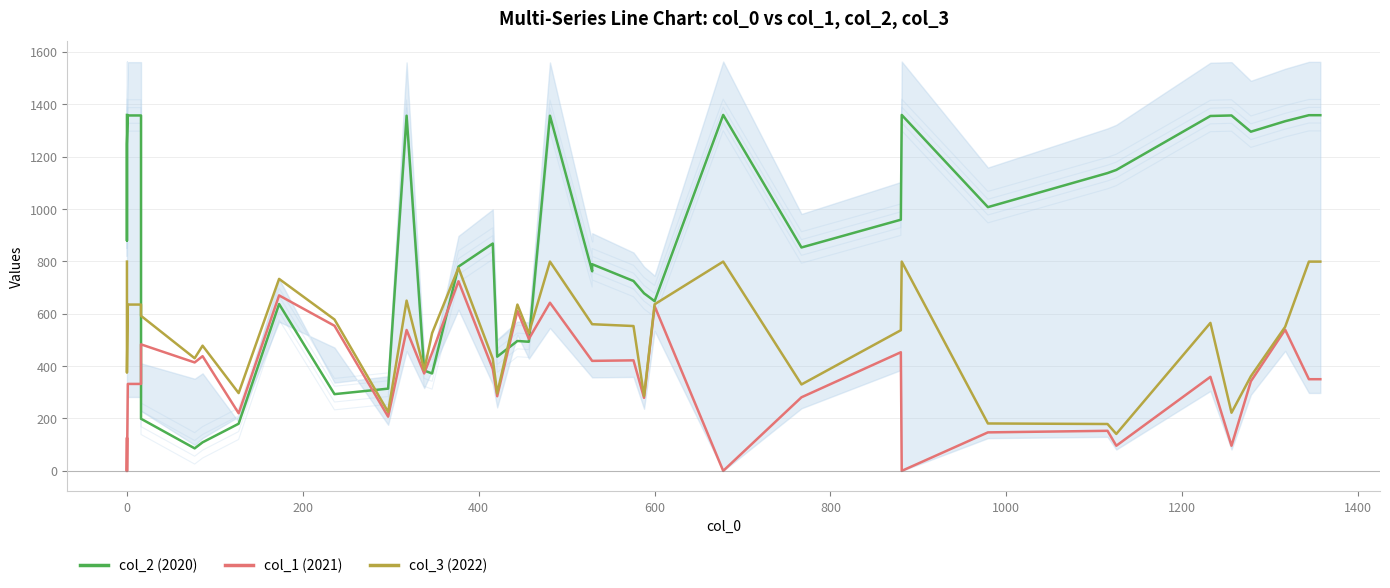

How many data points does each series have?

40